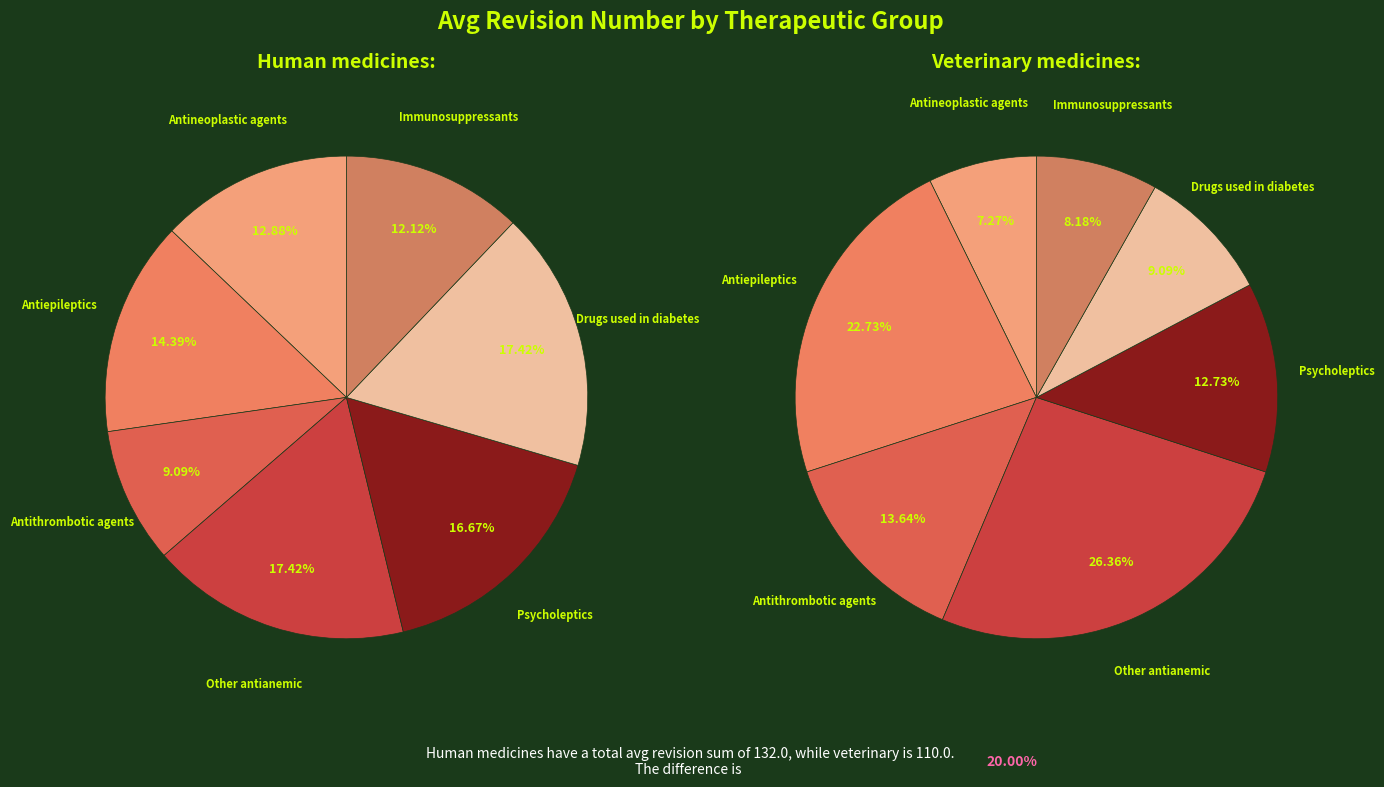

Rank the series at Drugs used in diabetes from highest to lowest value.

Avg Revision (Human), Avg Revision (Veterinary)